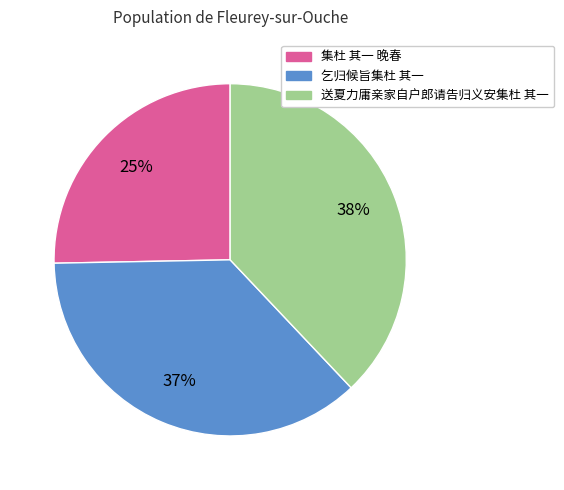

To the nearest percent, what is the average slice percentage?

33%